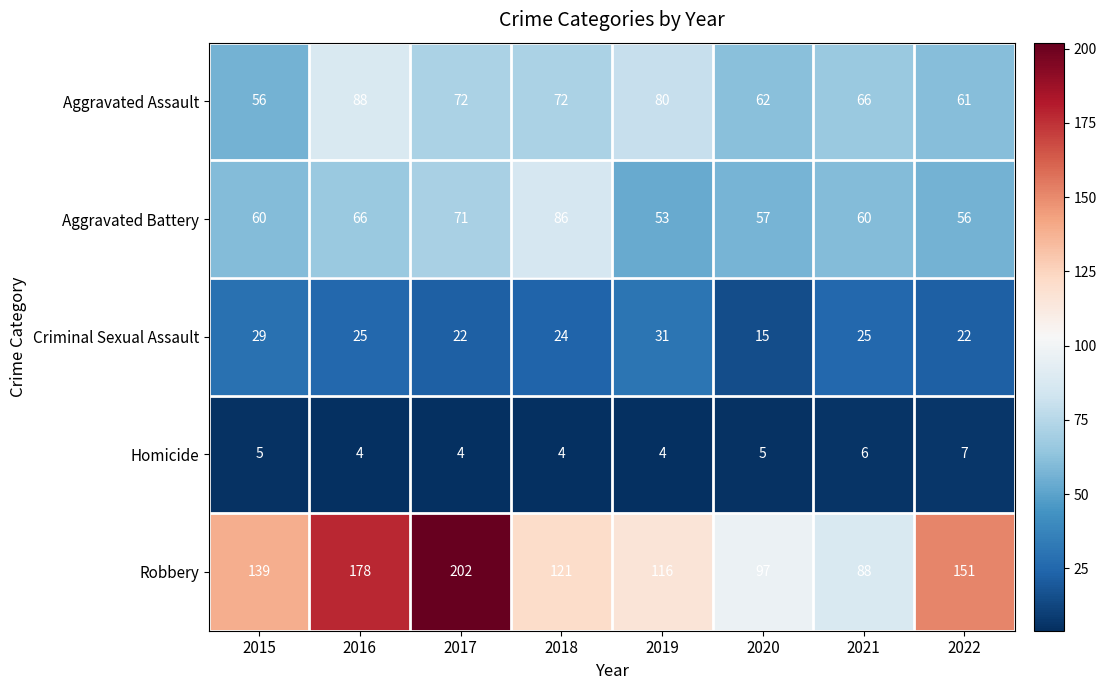

How many data points does each series have?

8